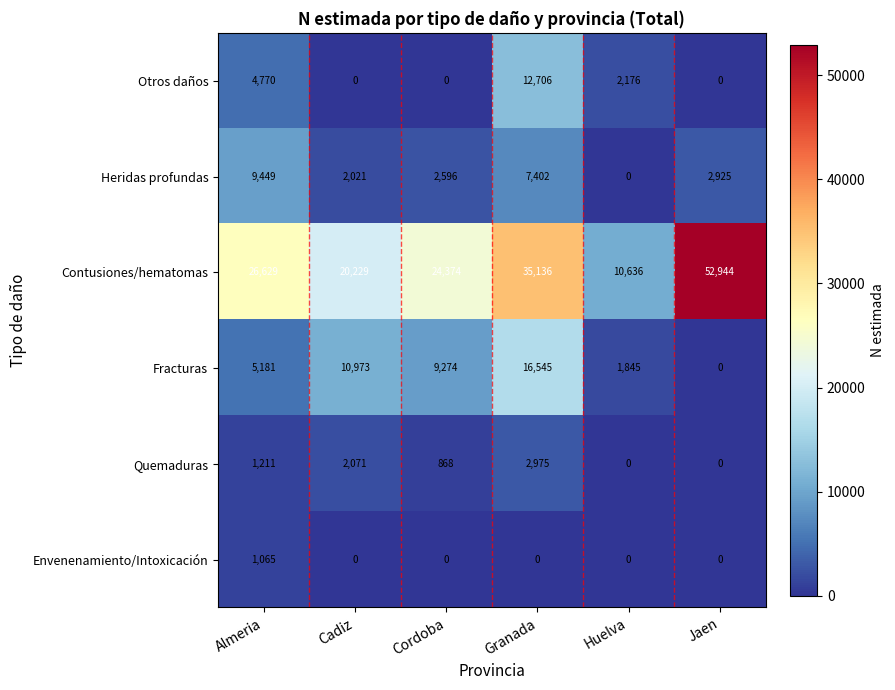

How many data points in Contusiones/hematomas are less than 26629?

3